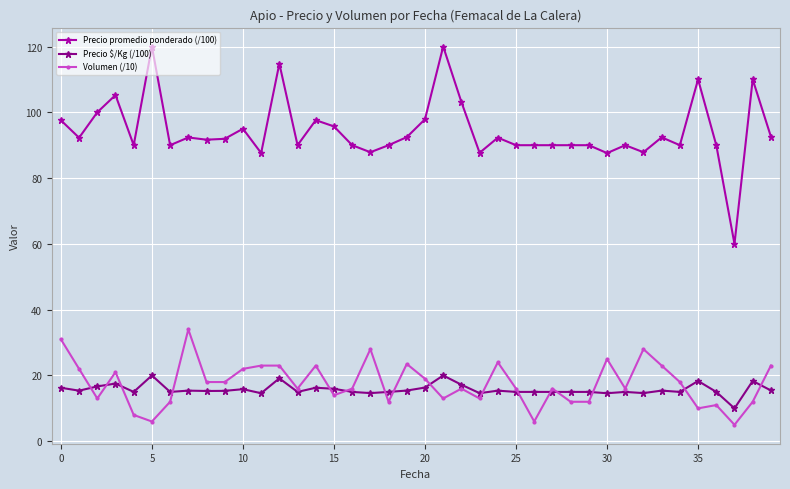

What is the maximum value for Precio promedio ponderado (/100)?

120.0